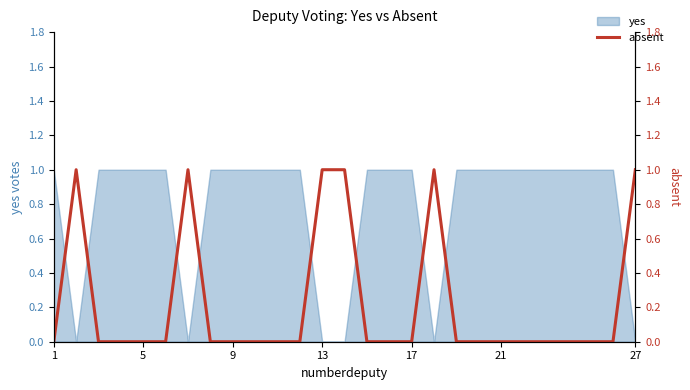

At which category does the data reach its first local peak?

5